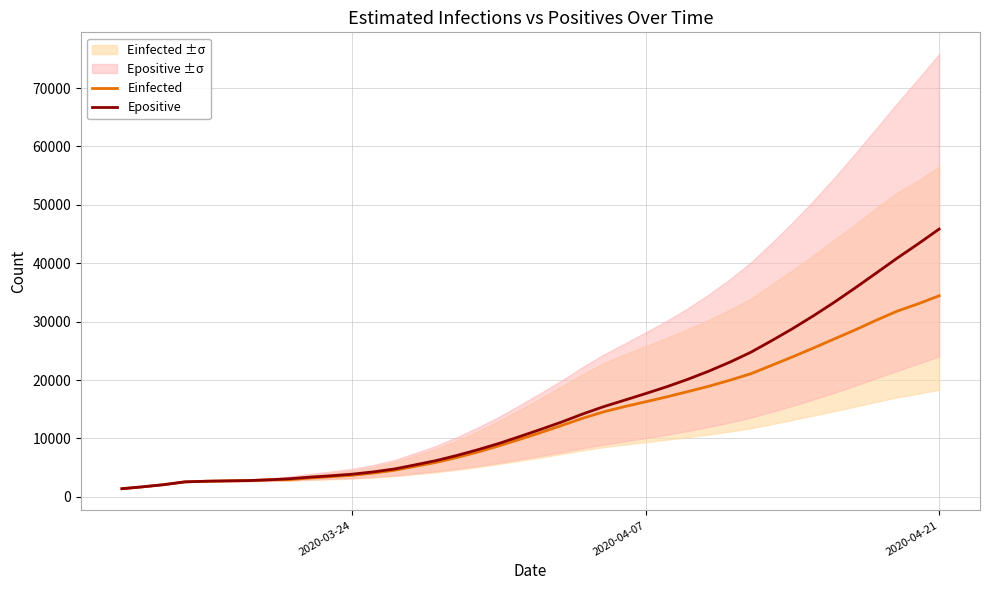

How many values in the Einfected series exceed 11010?

20